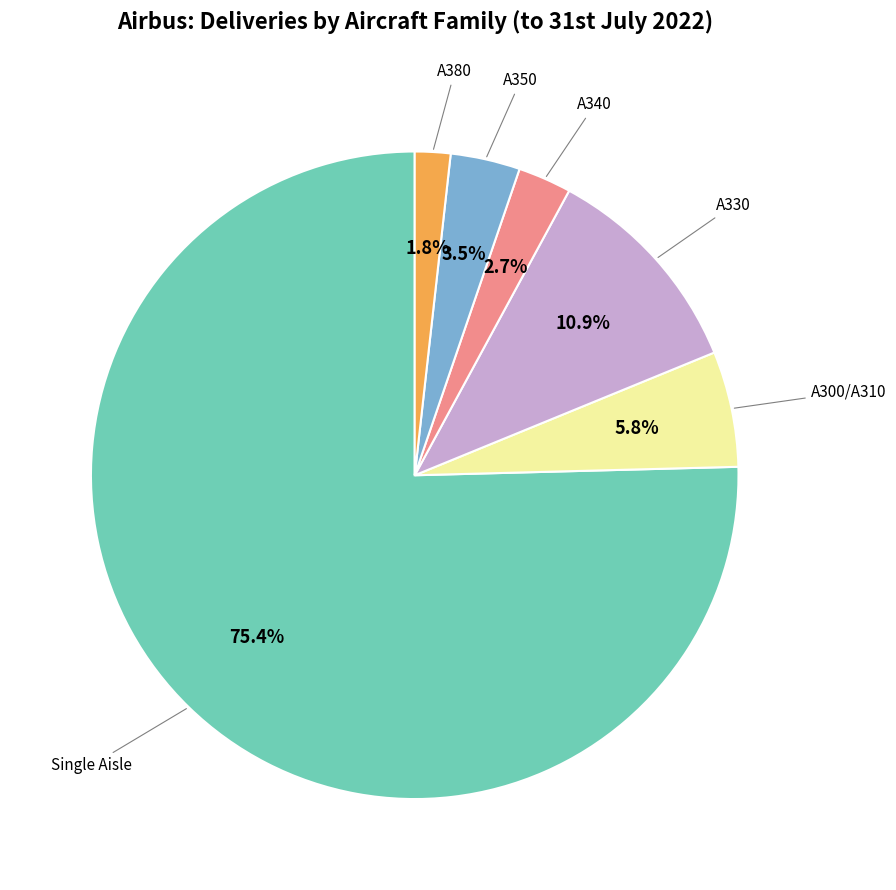

To the nearest percent, what is the combined percentage of A300/A310 and A330?

17%